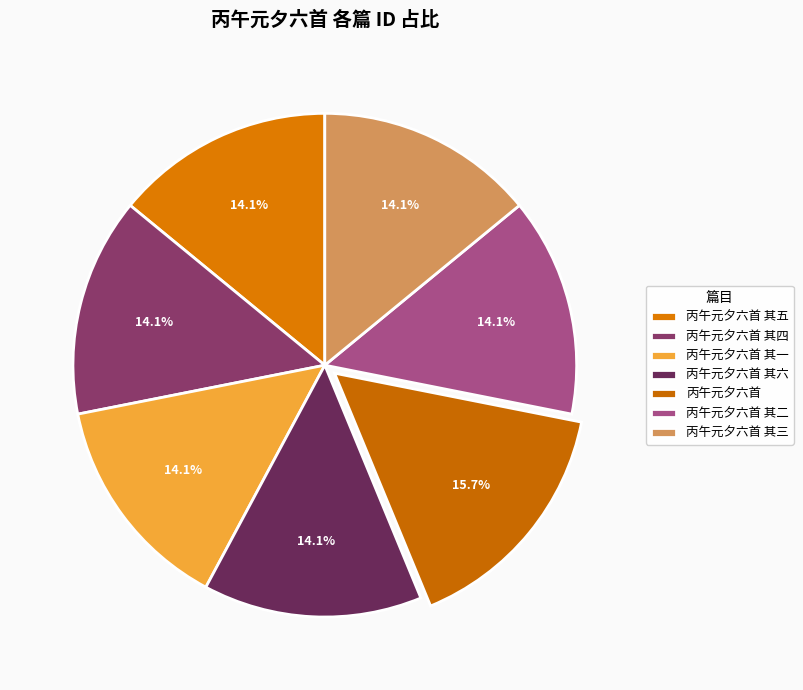

How many segments does this pie chart have?

7